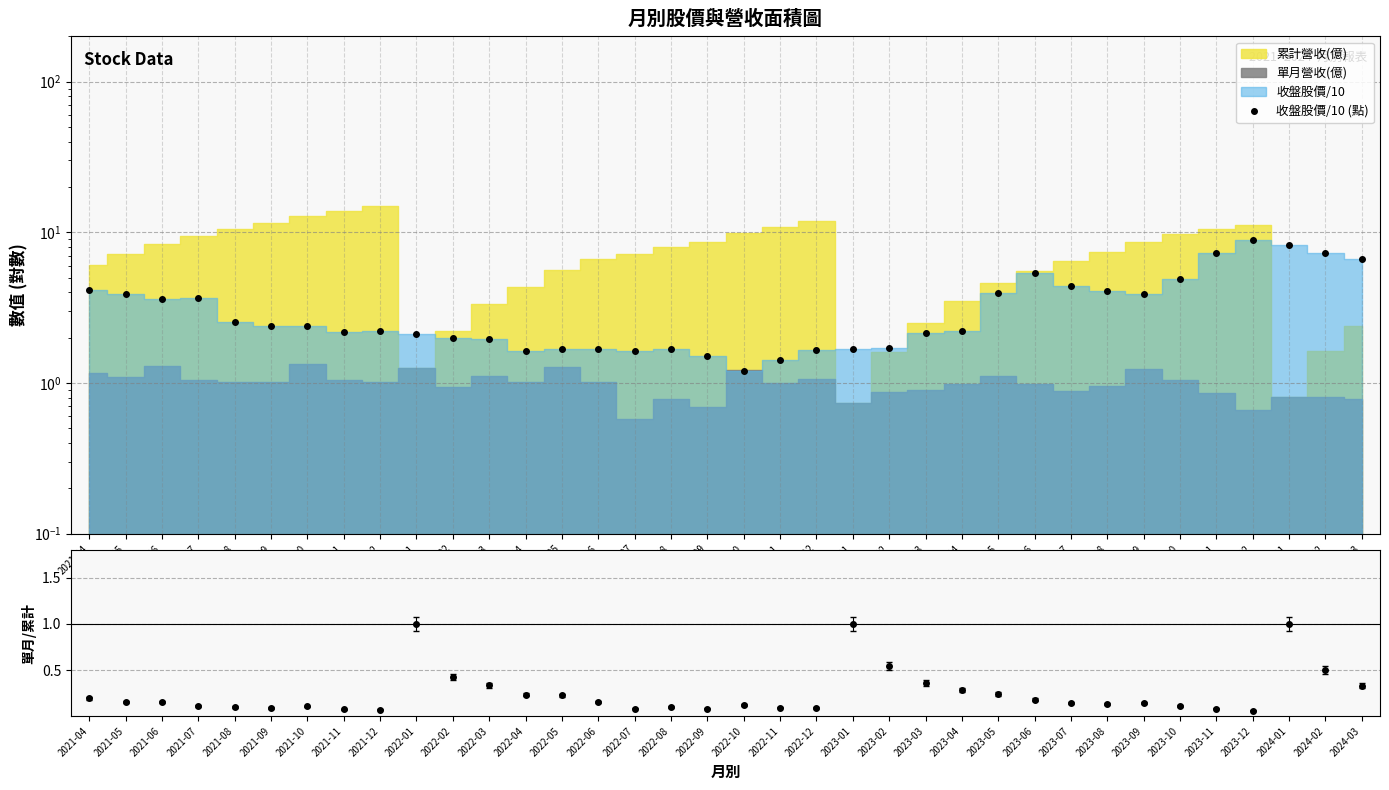

What is the average value of the 收盤股價/10 (點) series?

3.3